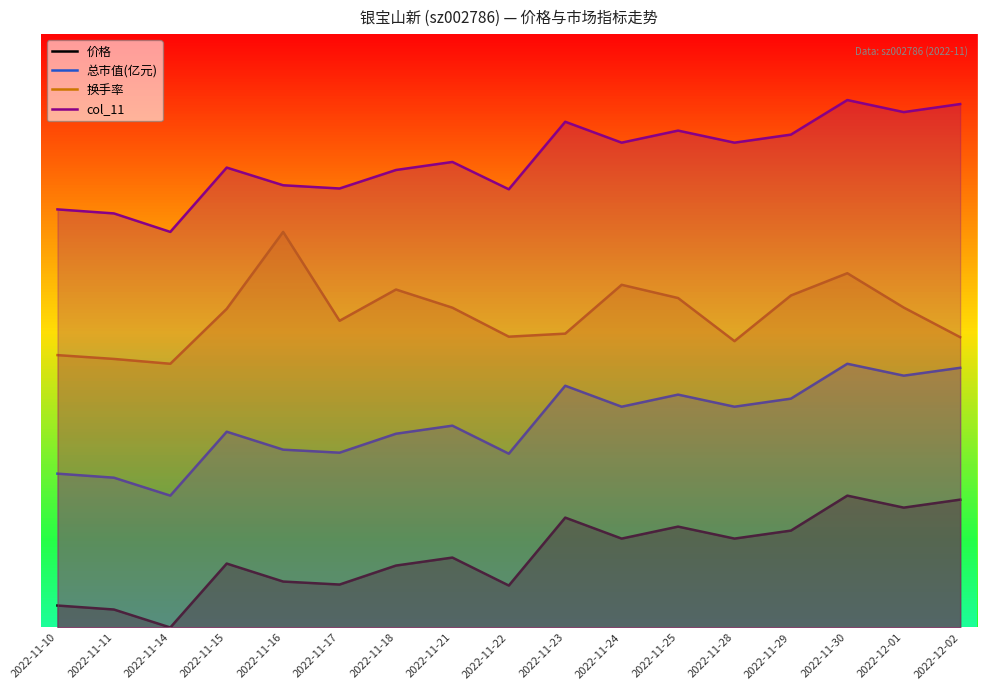

Is the value of col_11 at 2022-11-16 greater than the value of 总市值(亿元) at 2022-11-22?

Yes